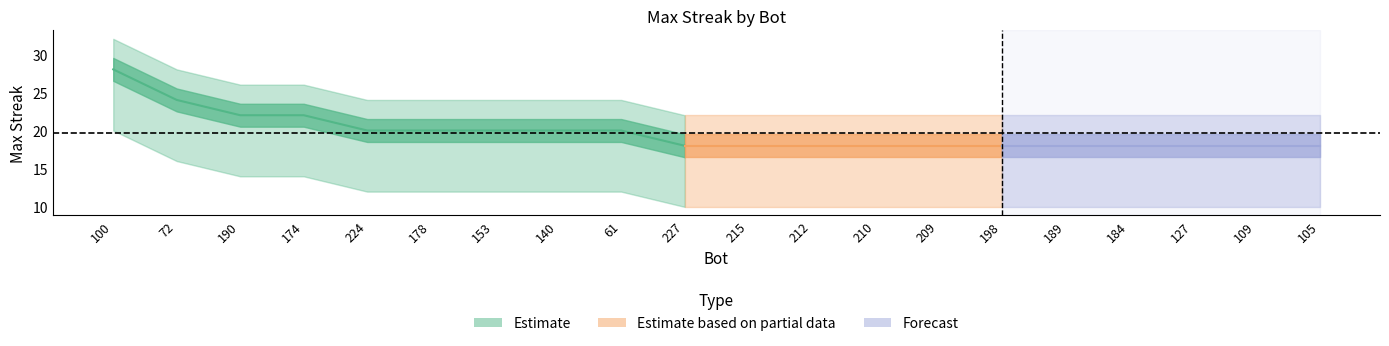

True or false: upper_band and lower_band cross at least once.

False